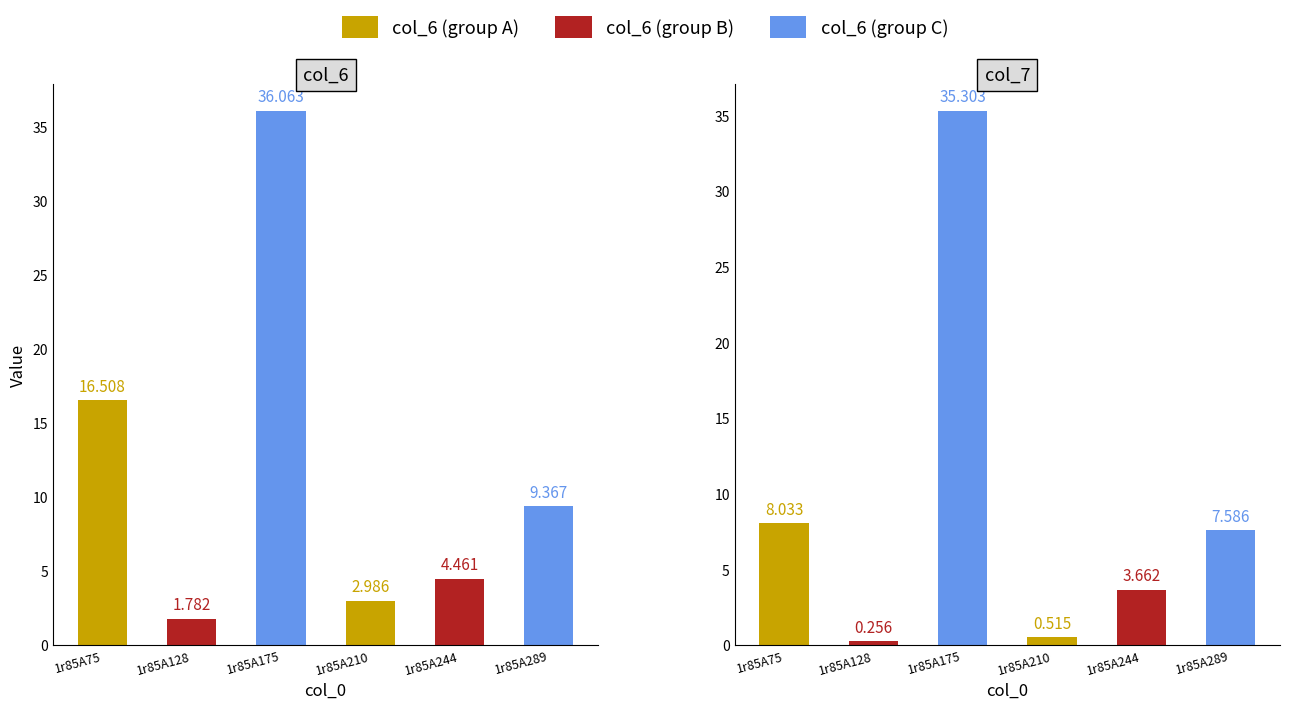

Between 1r85A210 and 1r85A289, which series saw the biggest shift?

col_7